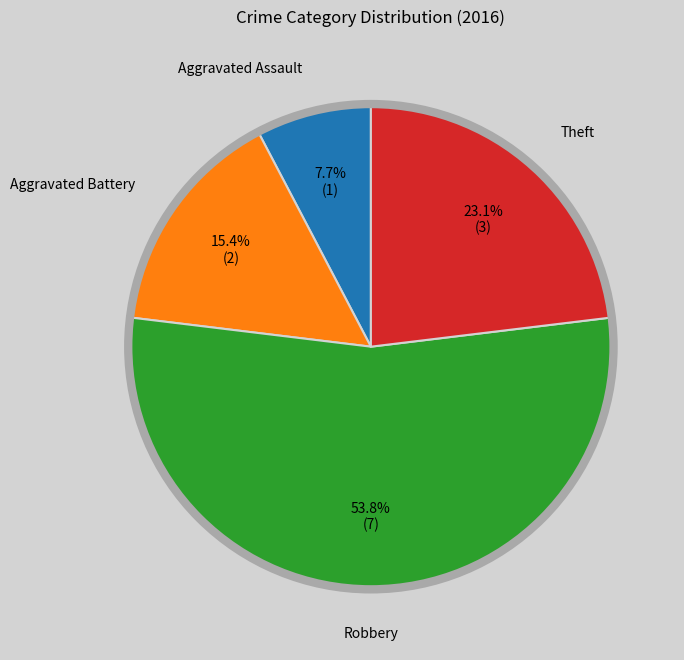

Is there a majority slice in this chart?

Yes